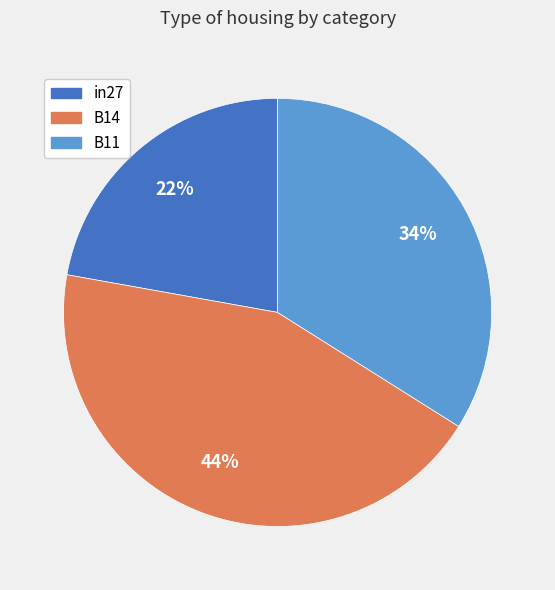

The B14 slice represents 44% of the pie. True or false?

True